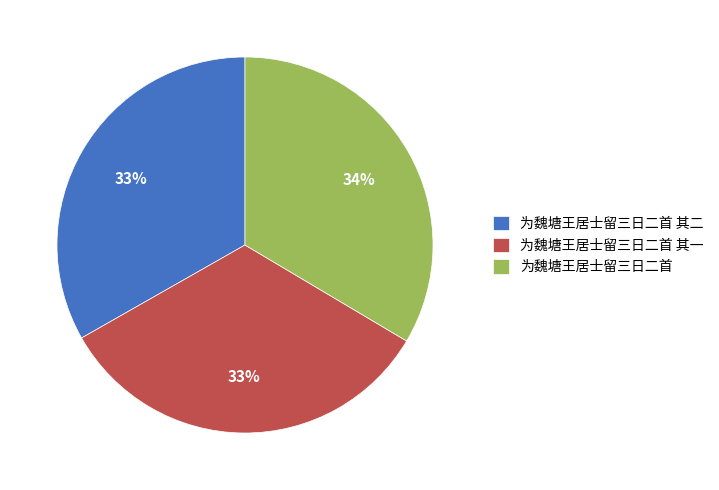

Is the sum of 为魏塘王居士留三日二首 其一 and 为魏塘王居士留三日二首 greater than half?

Yes